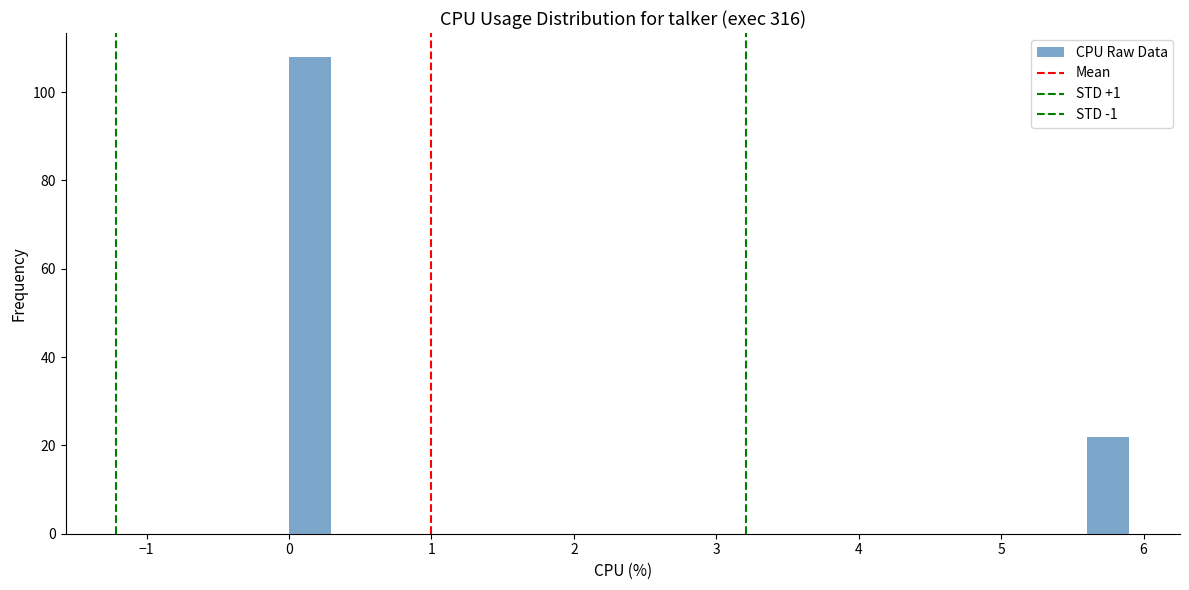

Read against the x-axis, roughly where is the centre of the tallest bar?

0.1